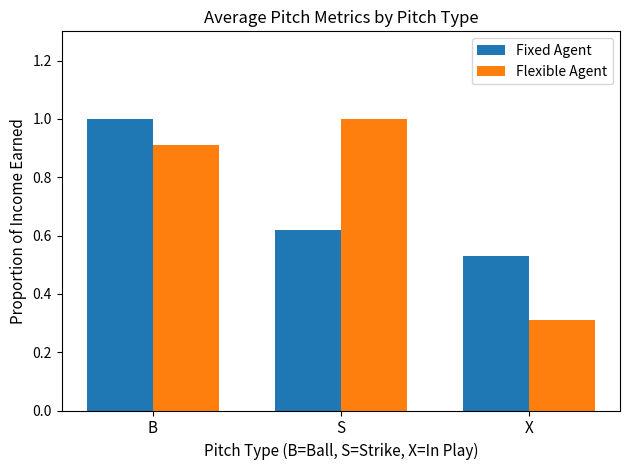

What is the approximate value of Fixed Agent at B?

1.0